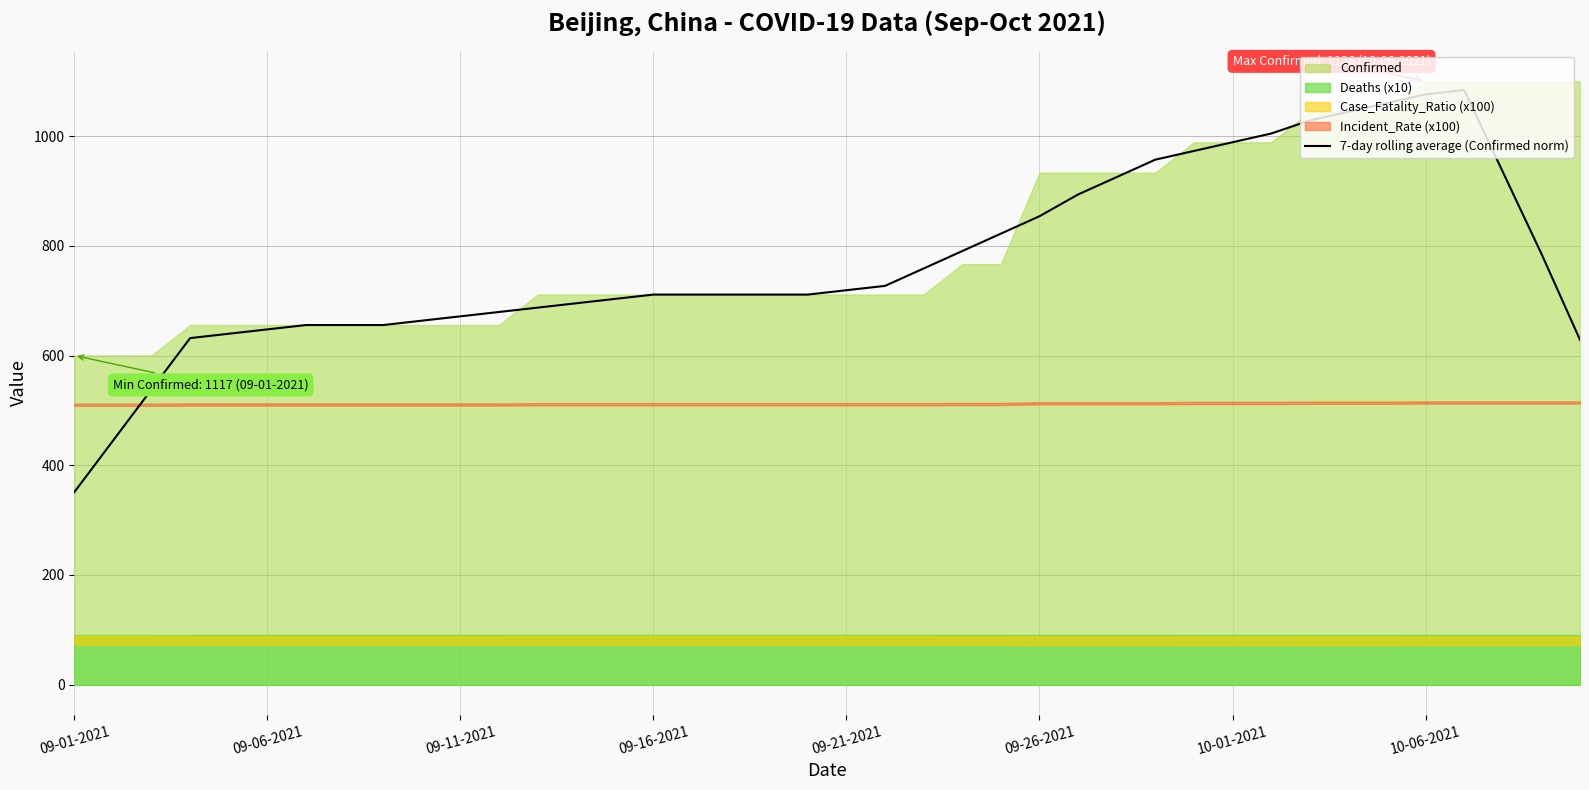

Which category has the lowest value in the 7-day rolling average (Confirmed norm) series?

09-01-2021